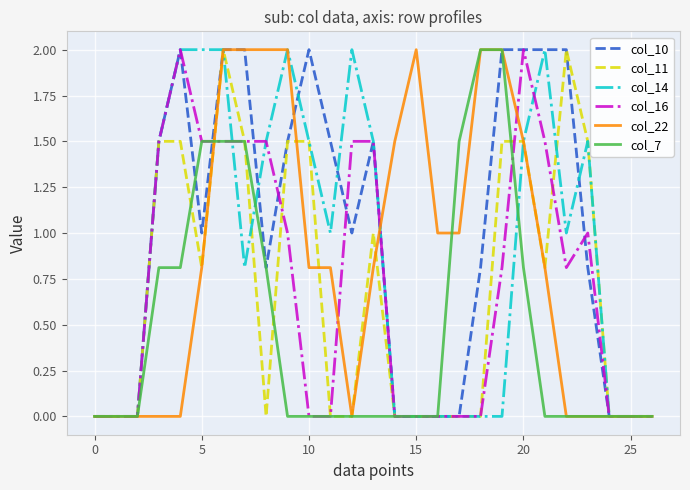

Which series has the largest total across all categories?

col_10